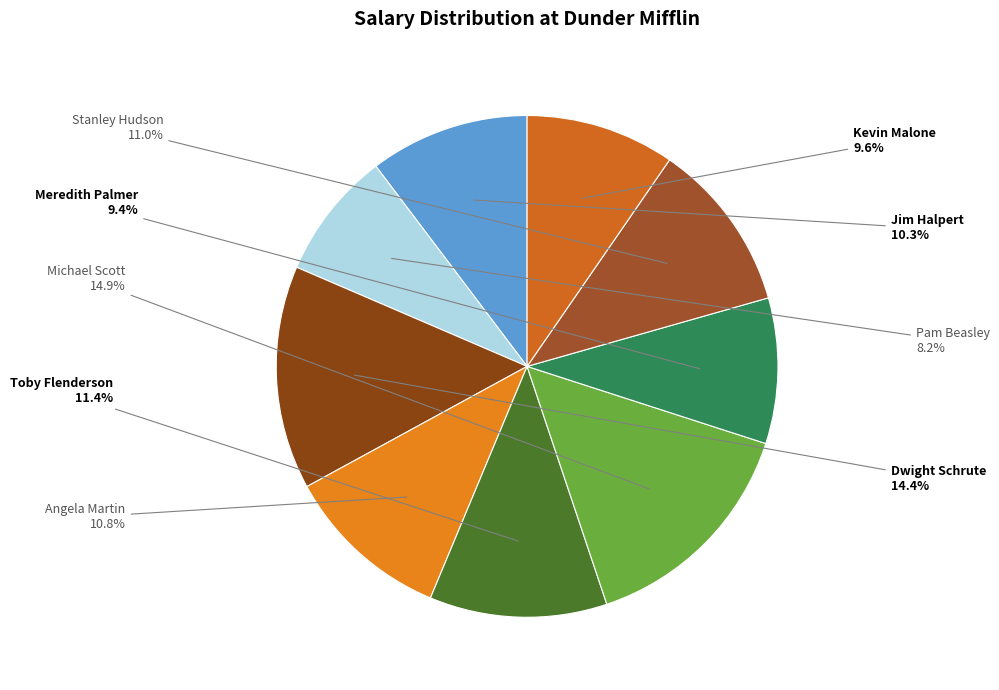

The Michael Scott slice represents 28% of the pie. True or false?

False